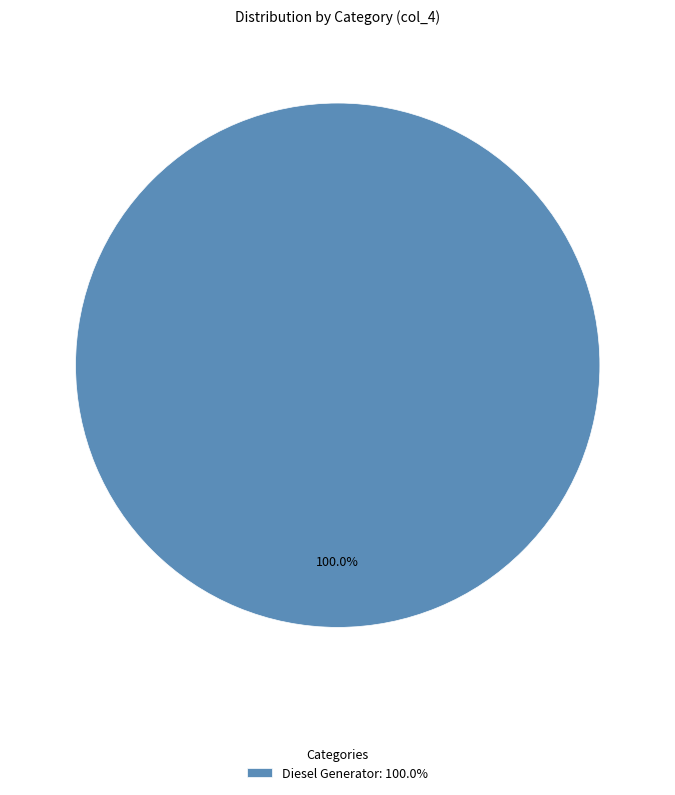

Rank the categories by value from highest to lowest.

Diesel Generator: 100.0%